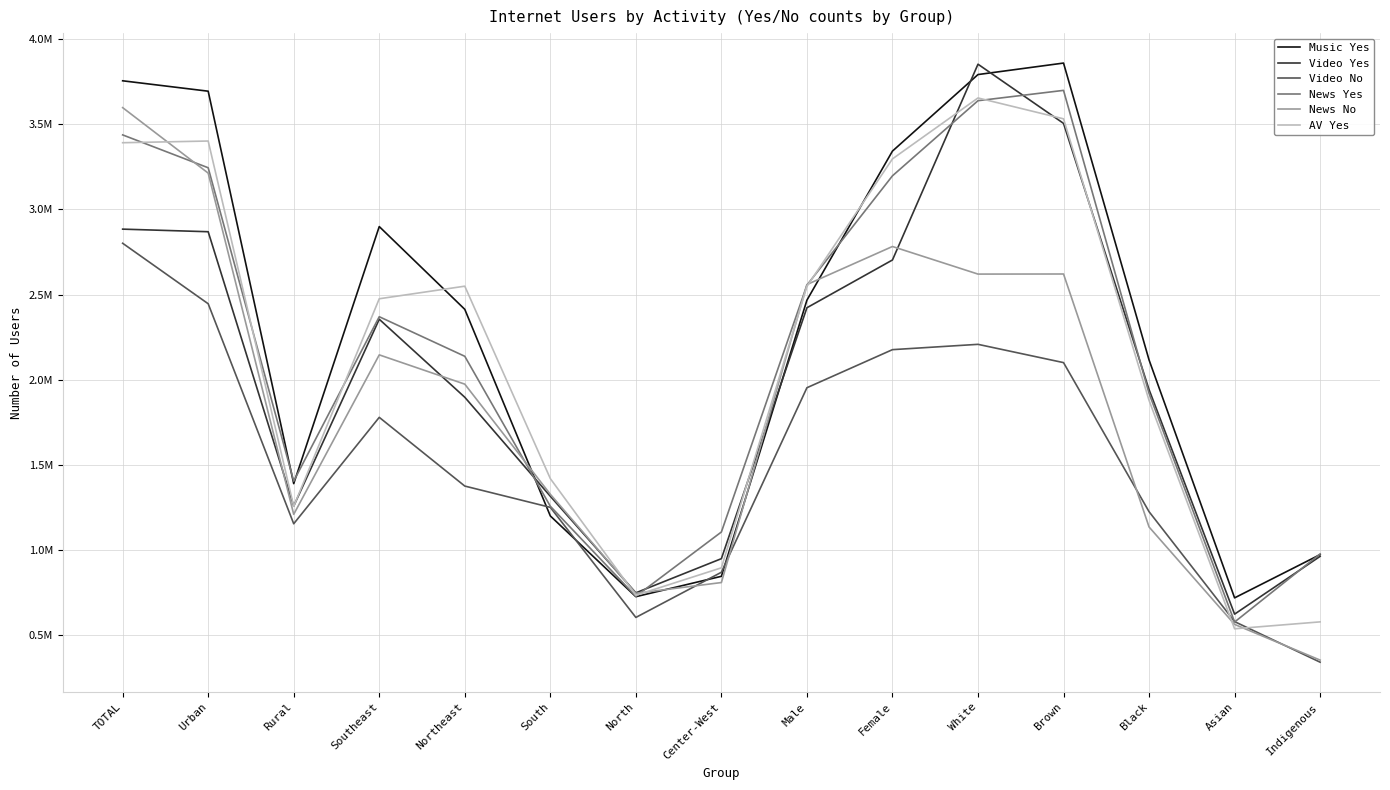

What are all the series names shown in the legend?

Music Yes, Video Yes, Video No, News Yes, News No, AV Yes